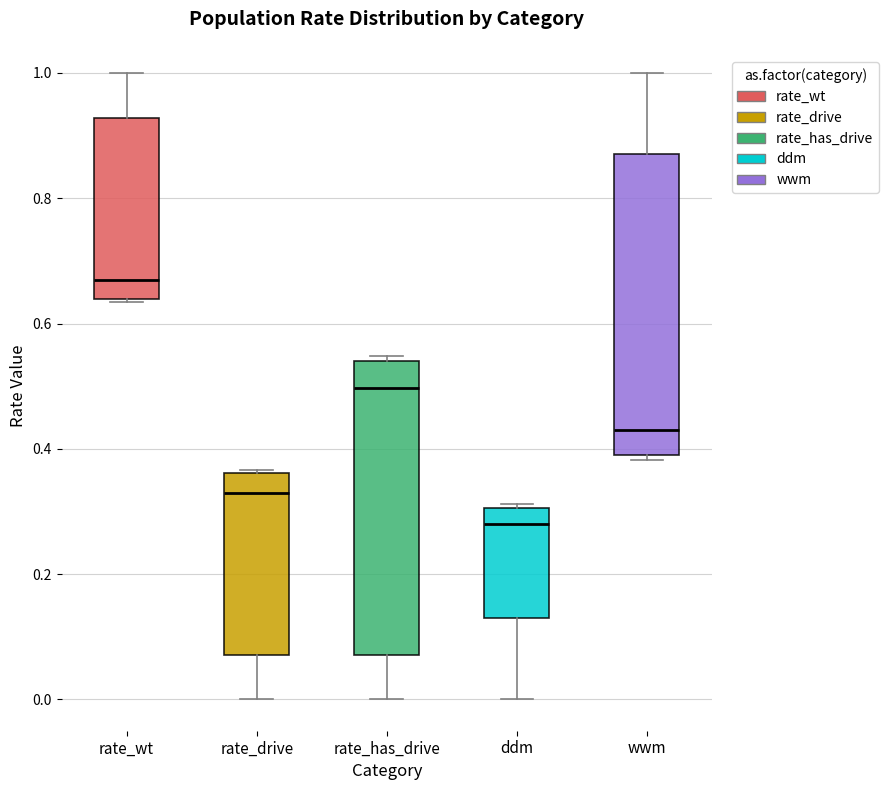

Reading left to right, read every box against the y-axis: the position of its median line, the range the box covers, and the ends of its whiskers. The values are not printed on the chart, so give them approximately, as read against the axis.

rate_wt: median 0.68, box 0.64 to 0.92, whiskers 0.64 to 1.00
rate_drive: median 0.32, box 0.08 to 0.36, whiskers 0.00 to 0.36
rate_has_drive: median 0.50, box 0.08 to 0.54, whiskers 0.00 to 0.54 (just above the box's upper edge)
ddm: median 0.28, box 0.12 to 0.30, whiskers 0.00 to 0.32
wwm: median 0.44, box 0.40 to 0.88, whiskers 0.38 to 1.00